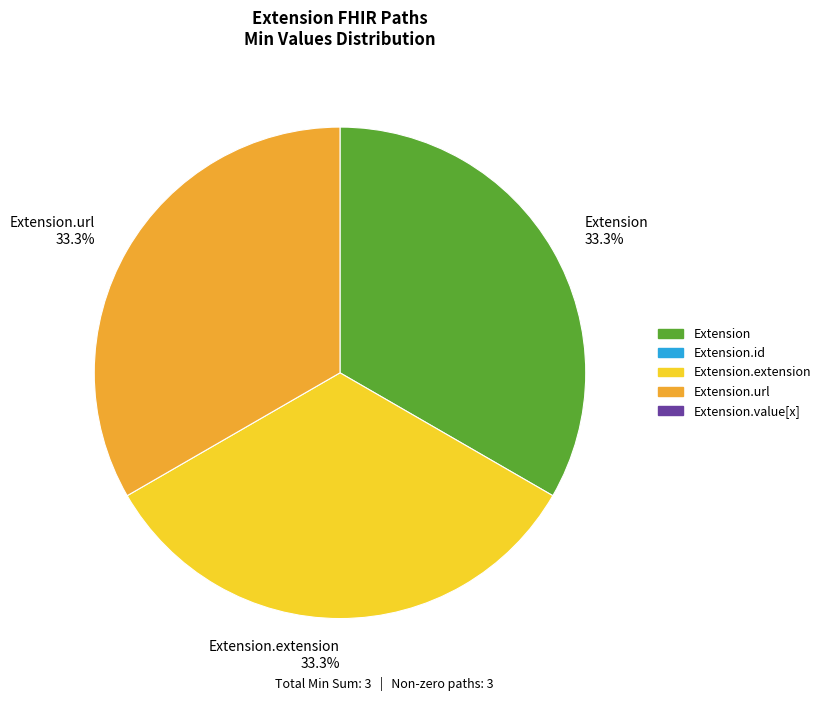

Do Extension.extension 33.3% and Extension 33.3% together represent more than half of the pie?

Yes